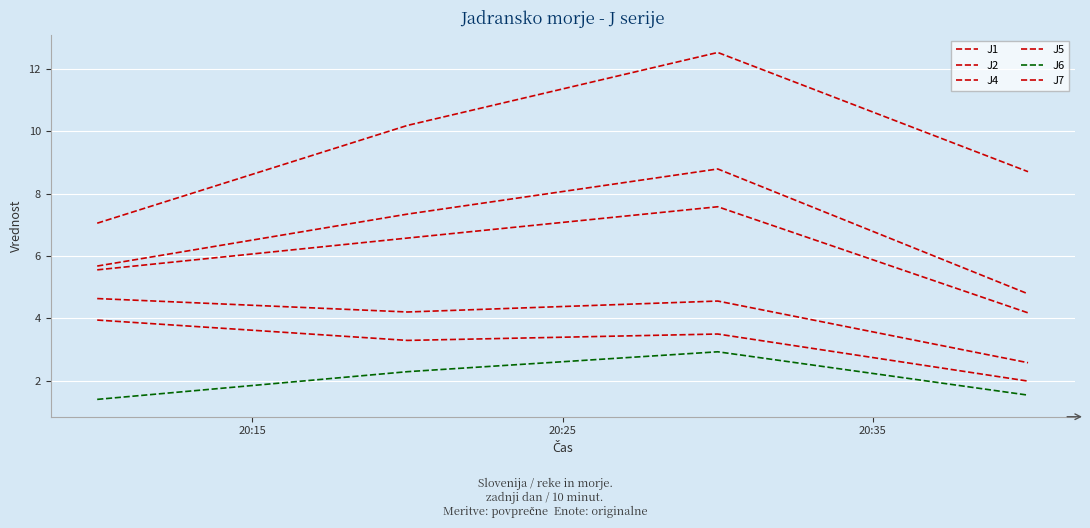

How many lines are shown in the chart?

6